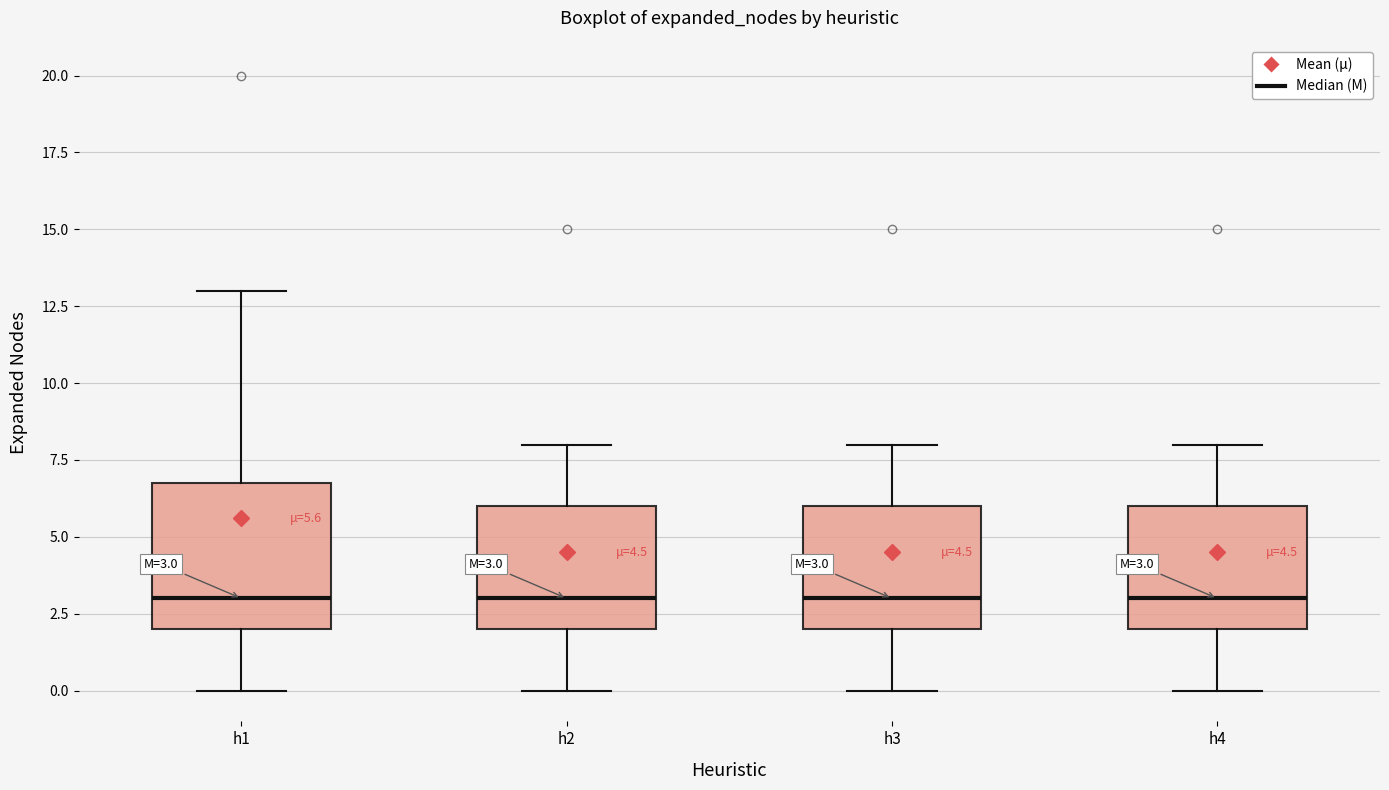

Comparing the boxes themselves (not the whiskers), which one is the tallest?

h1